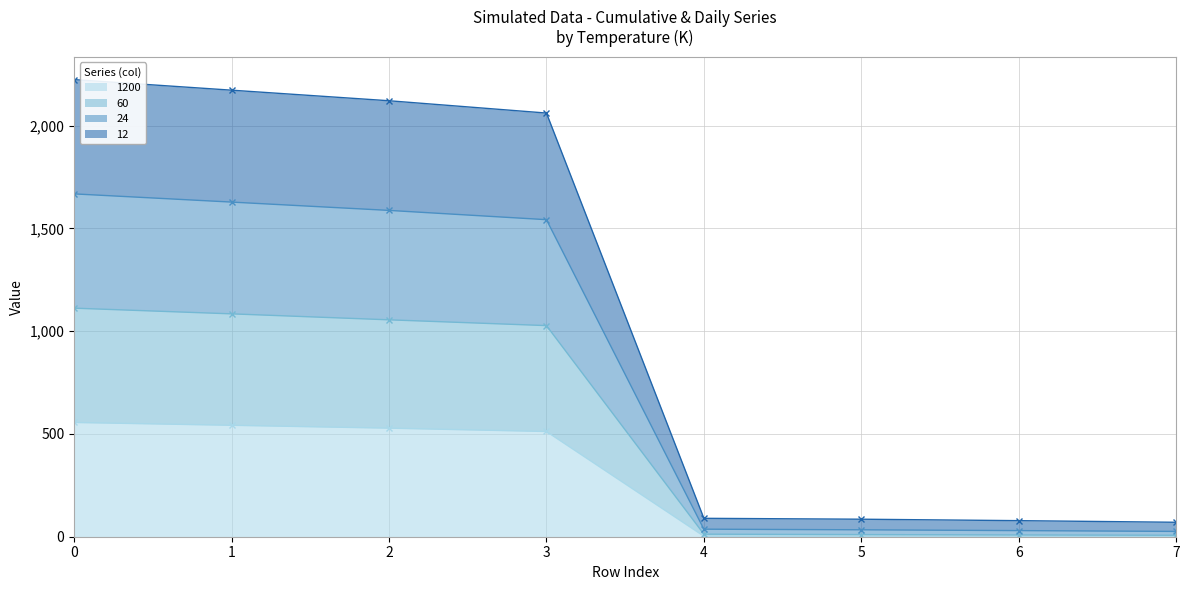

How many data points in 60 are less than 1027?

4